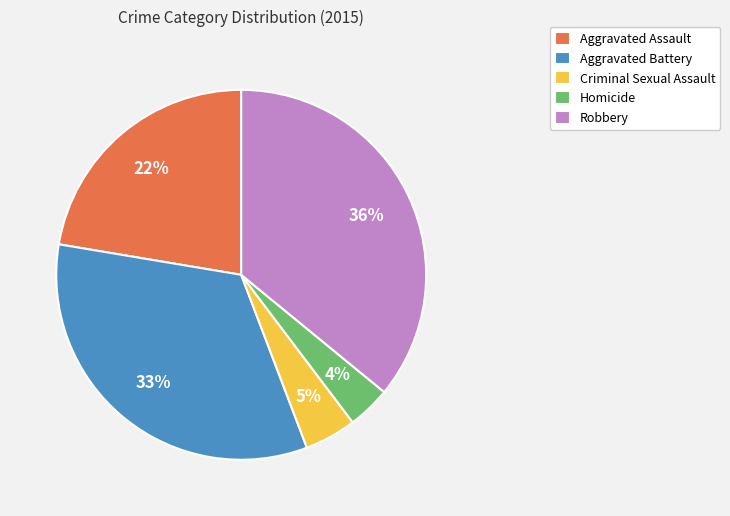

How many segments does this pie chart have?

5